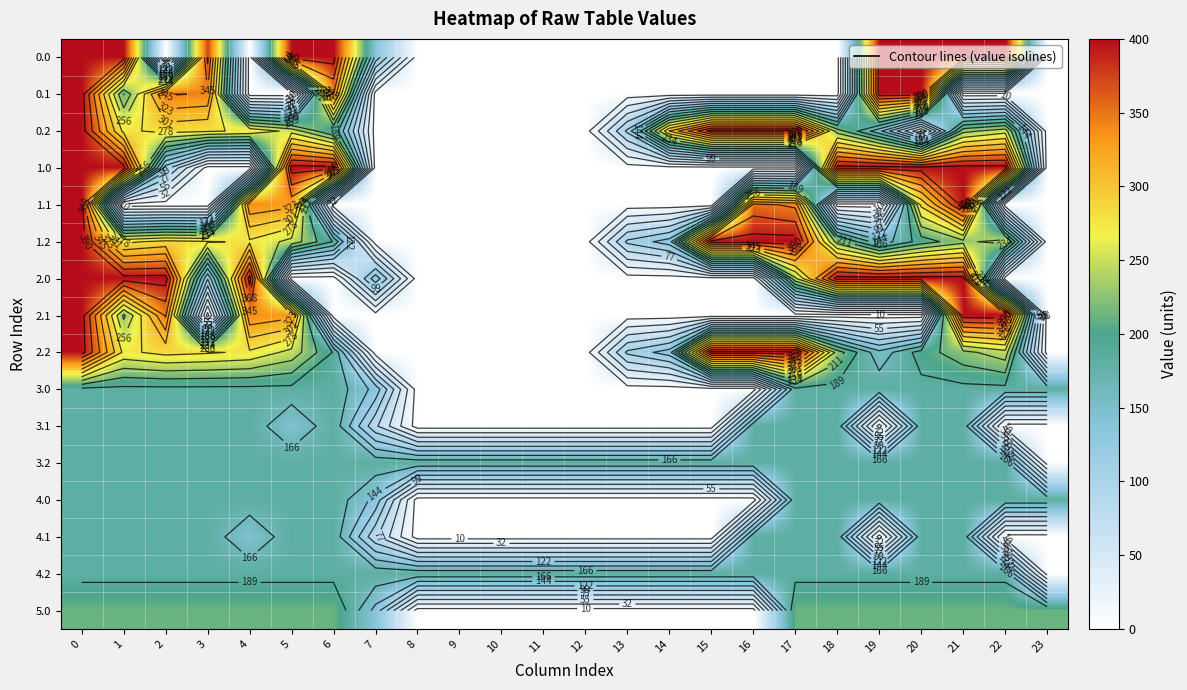

Is it true that 4.0 equals 0.0 at 12?

True